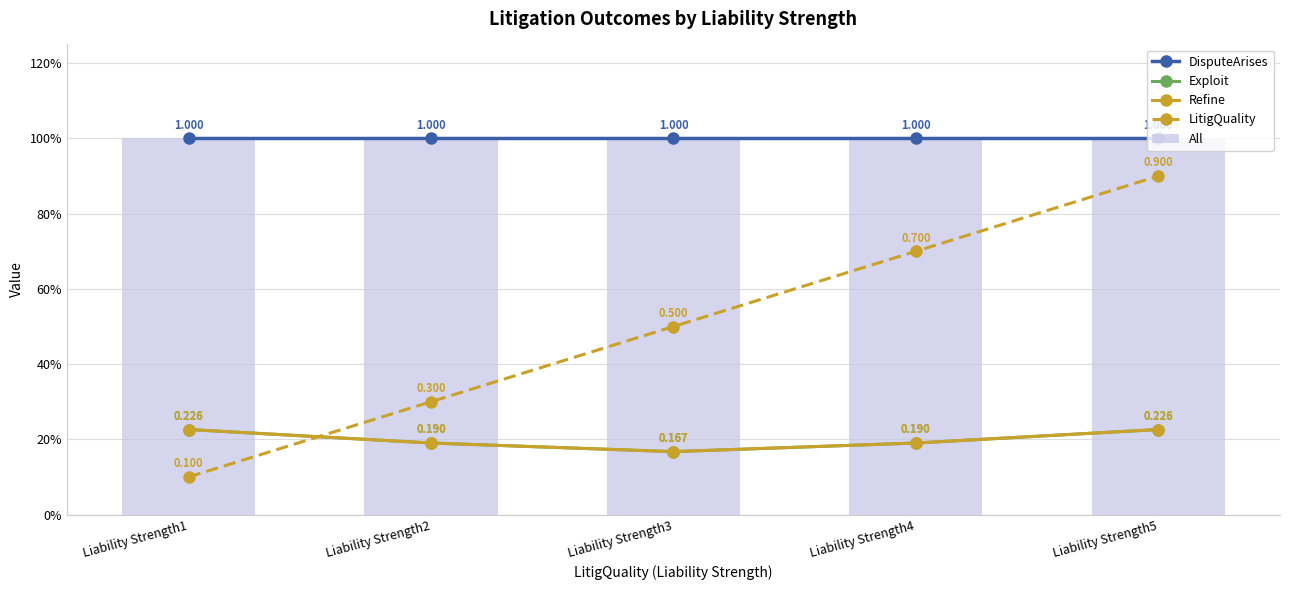

How many distinct data groups are displayed?

5